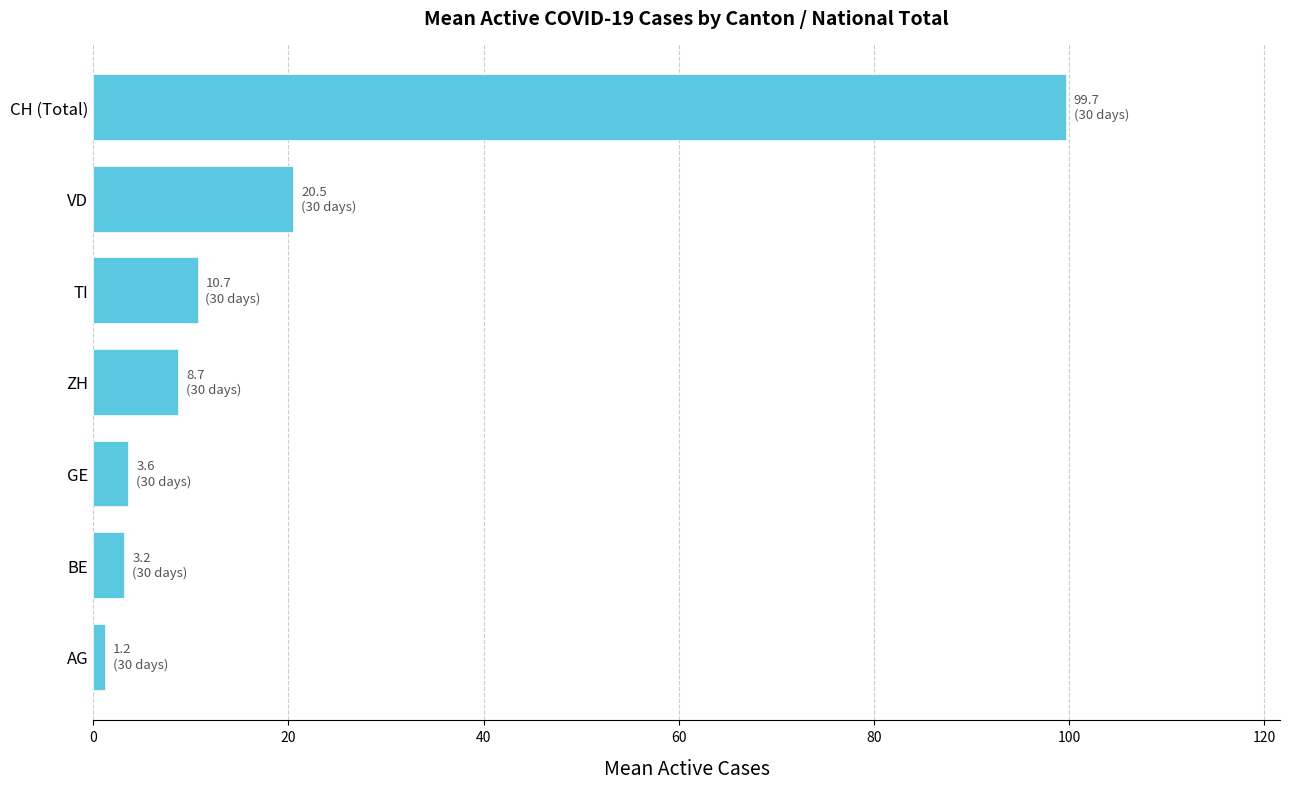

What is the average value?

21.1